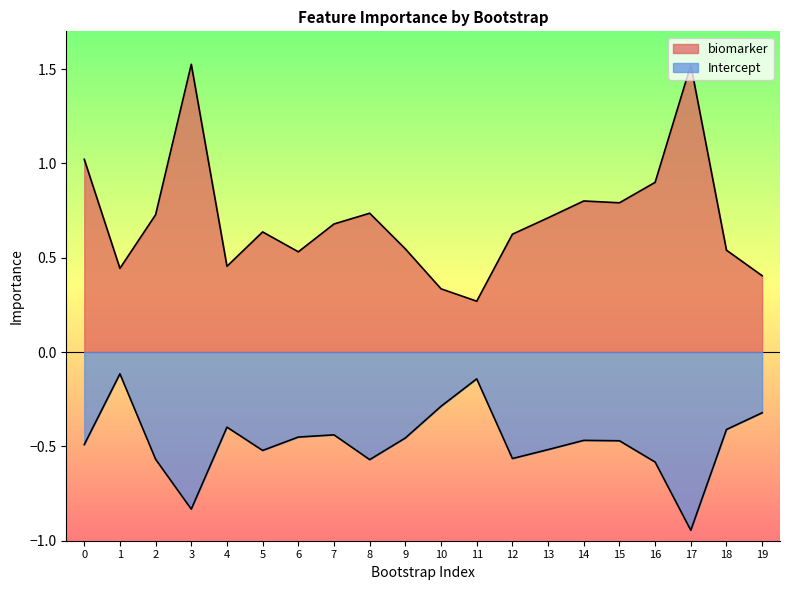

Rank the categories by biomarker value from highest to lowest.

3, 17, 0, 16, 14, 15, 8, 2, 13, 7, 5, 12, 9, 18, 6, 4, 1, 19, 10, 11